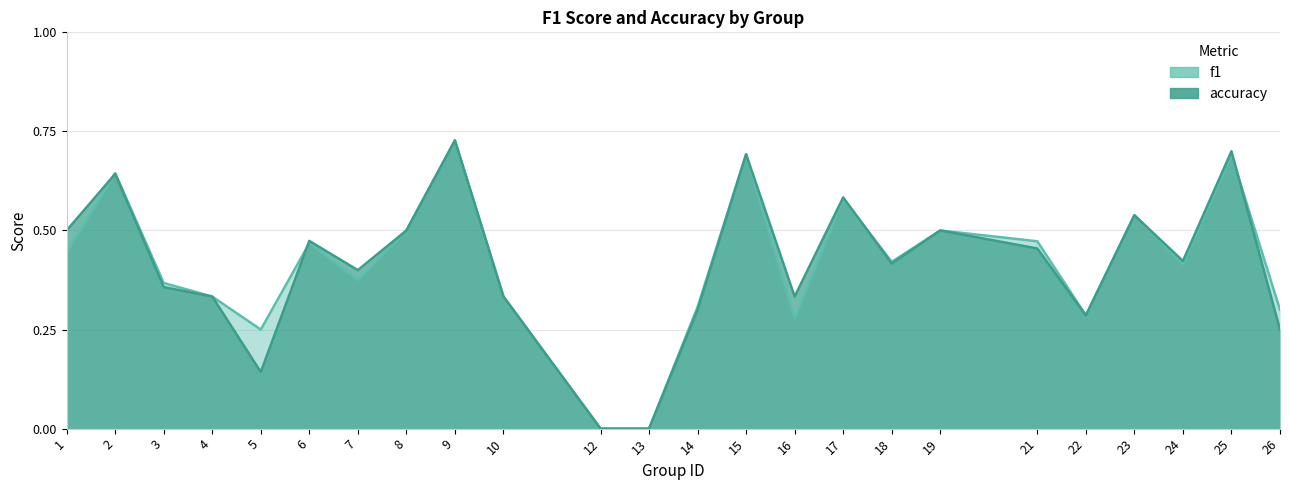

What is the value of the accuracy point at the 21st from the left?

0.5